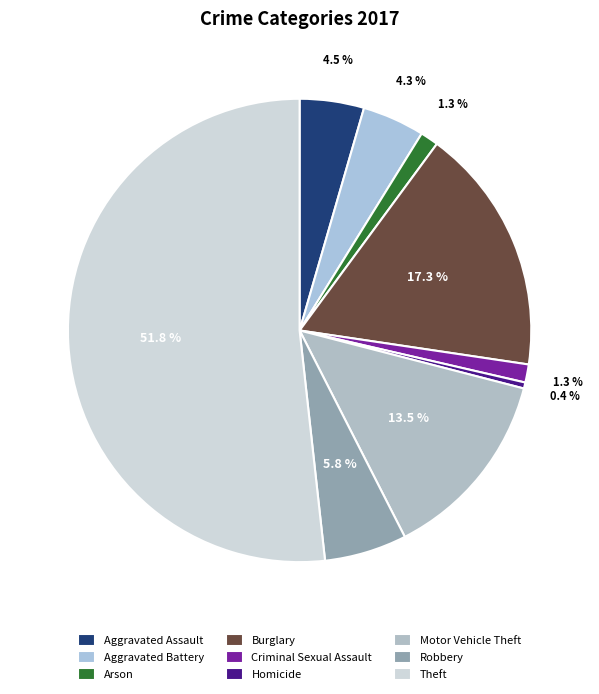

True or false: Robbery accounts for 6% of the total.

True